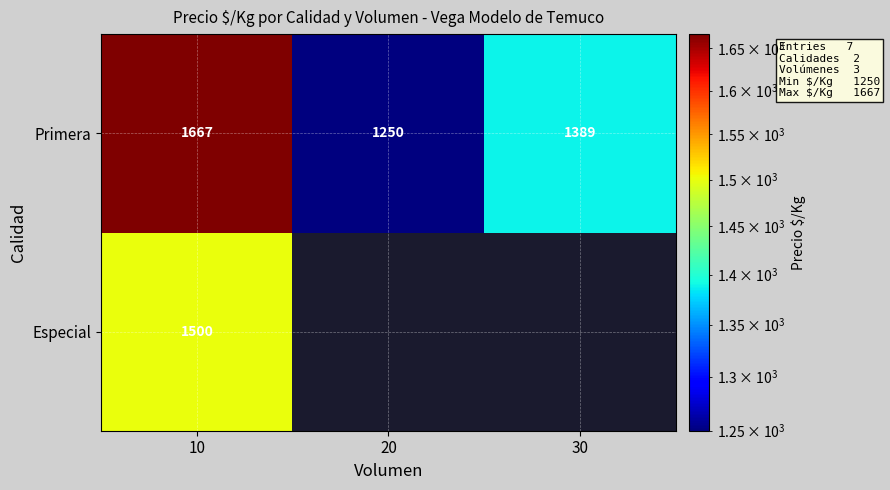

True or false: Especial has a value of 1500 at 10.

True